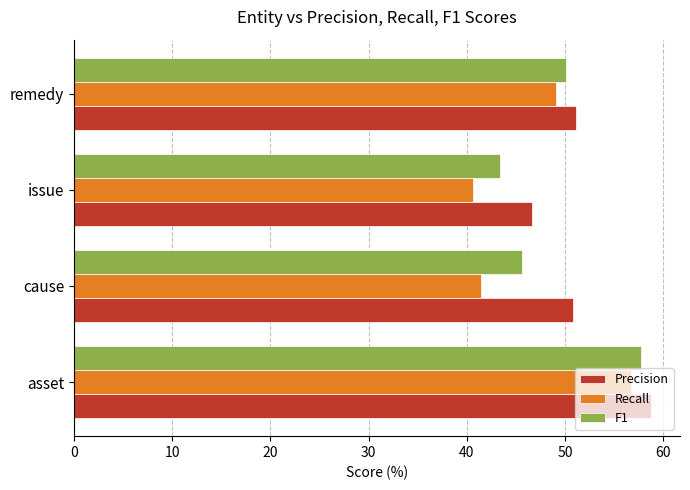

At which category does the chart reach its minimum across all series?

issue